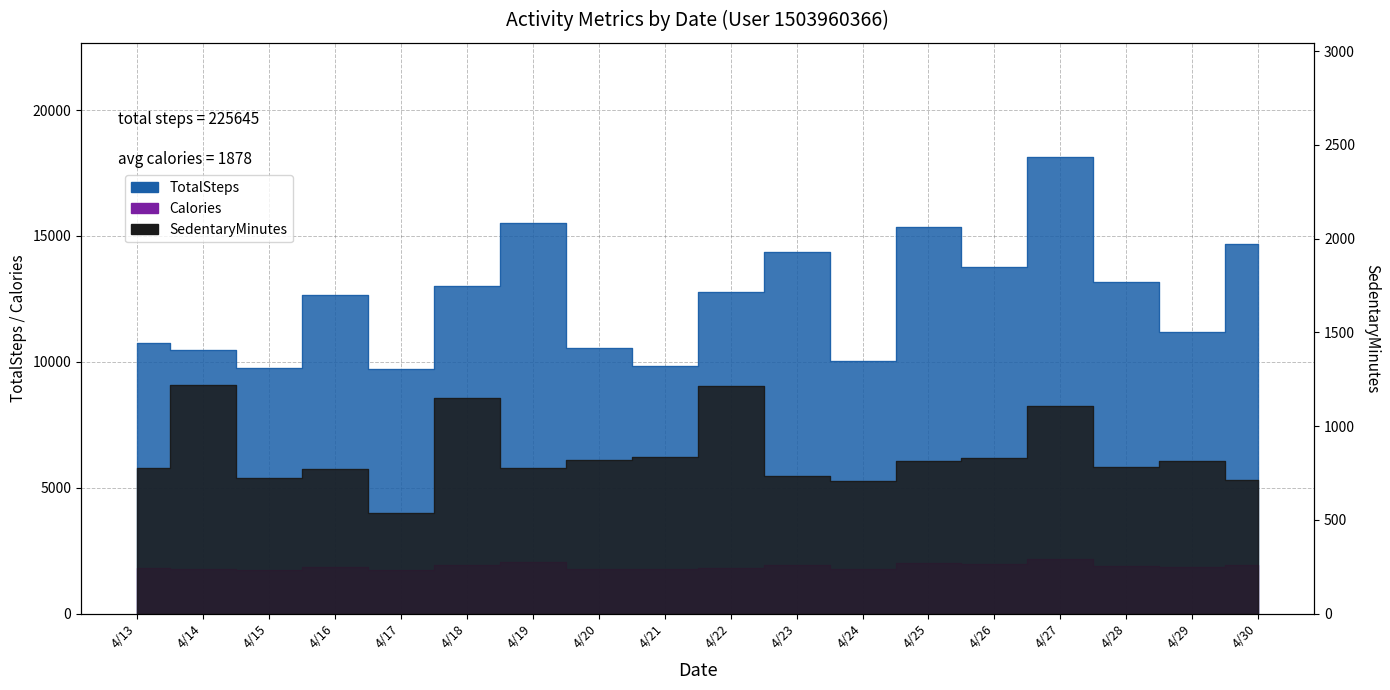

How many lines are shown in the chart?

3